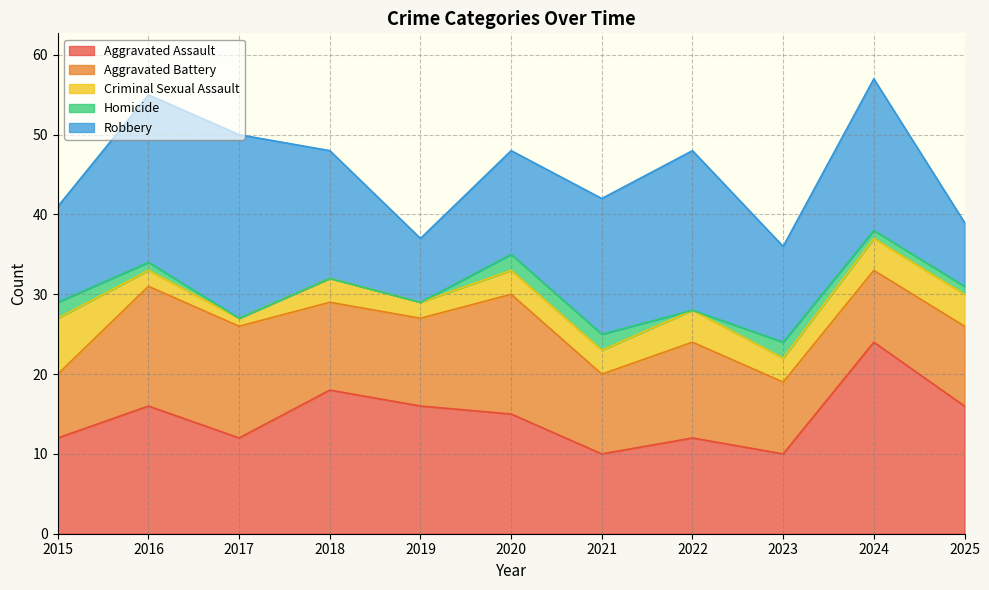

Reading left to right, extract all data points from this chart.

Aggravated Assault: 12	16	12	18	16	15	10	12	10	24	16
Aggravated Battery: 8	15	14	11	11	15	10	12	9	9	10
Criminal Sexual Assault: 7	2	1	3	2	3	3	4	3	4	4
Homicide: 2	1	0	0	0	2	2	0	2	1	1
Robbery: 12	21	23	16	8	13	17	20	12	19	8